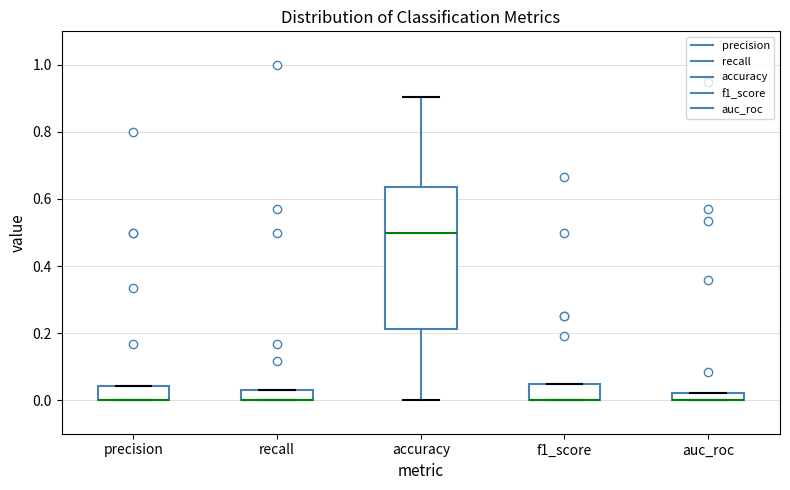

Which box is the tallest, from its lower edge to its upper edge?

accuracy